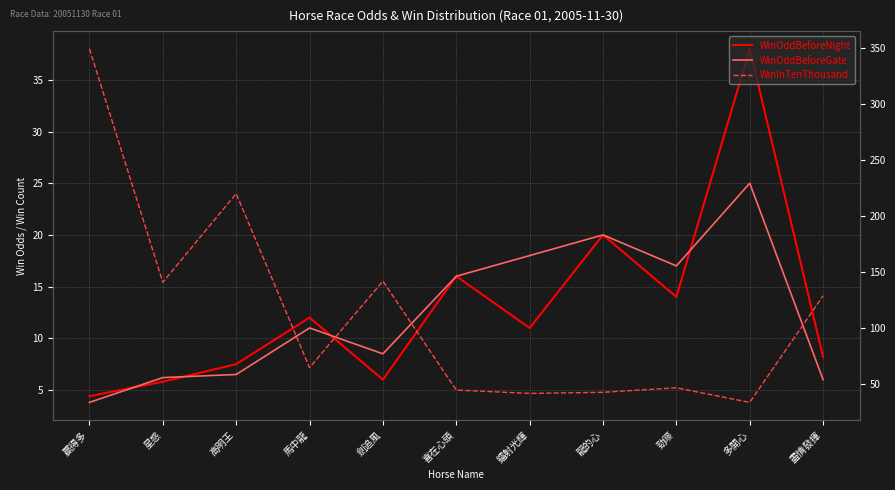

Reading right to left, extract all data points from this chart.

WinOddBeforeNight: 8.2	38.0	14.0	20.0	11.0	16.0	6.0	12.0	7.5	5.8	4.4
WinOddBeforeGate: 6.0	25.0	17.0	20.0	18.0	16.0	8.5	11.0	6.5	6.2	3.8
WinInTenThousand: 129.0	34.0	47.0	43.0	42.0	45.0	142.0	65.0	220.0	141.0	349.0